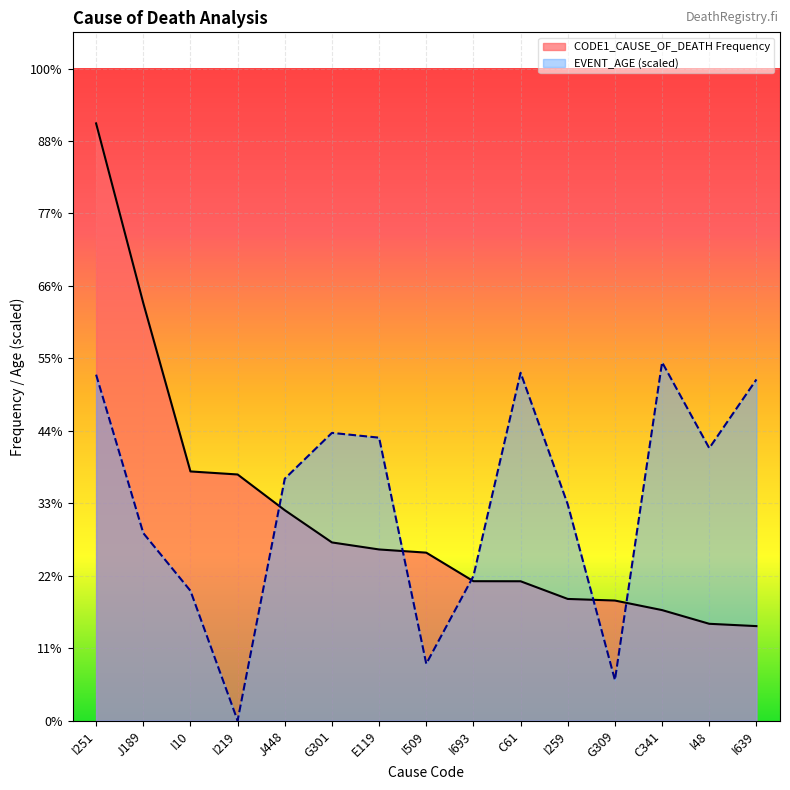

True or false: EVENT_AGE has a value of 1222.8 at I693.

False